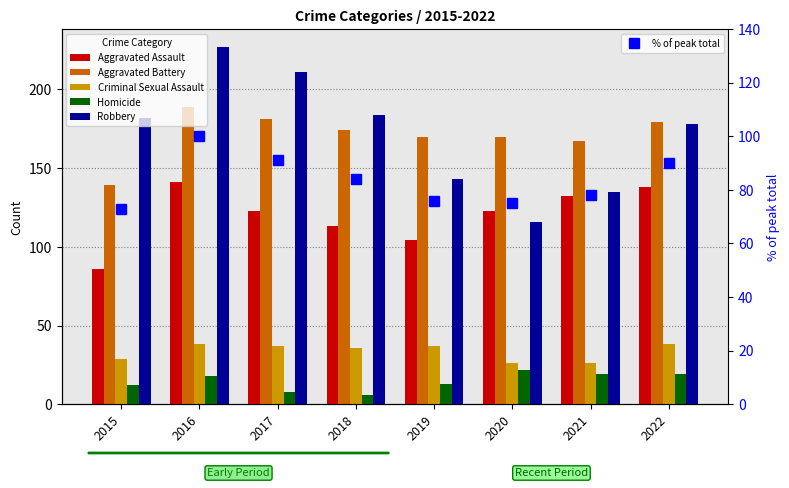

What is the sum of all Robbery values?

1376